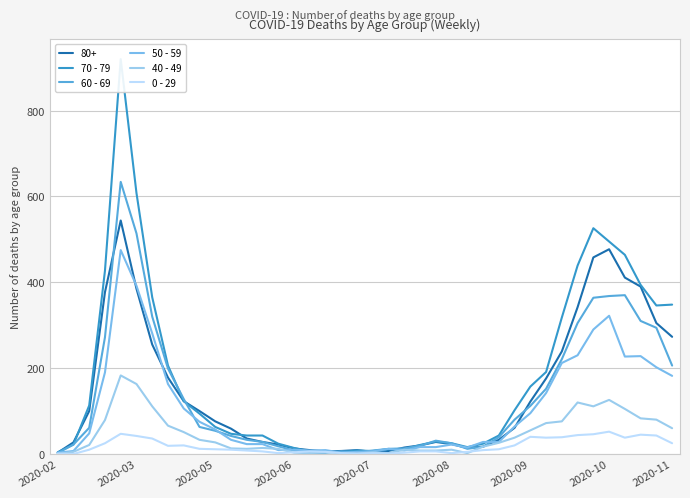

How many interior local peaks does the 70 - 79 series have?

4